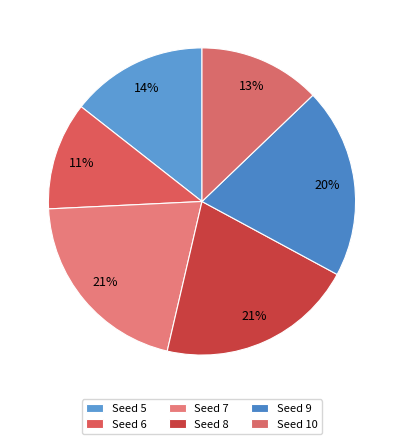

Count the number of slices in the pie.

6